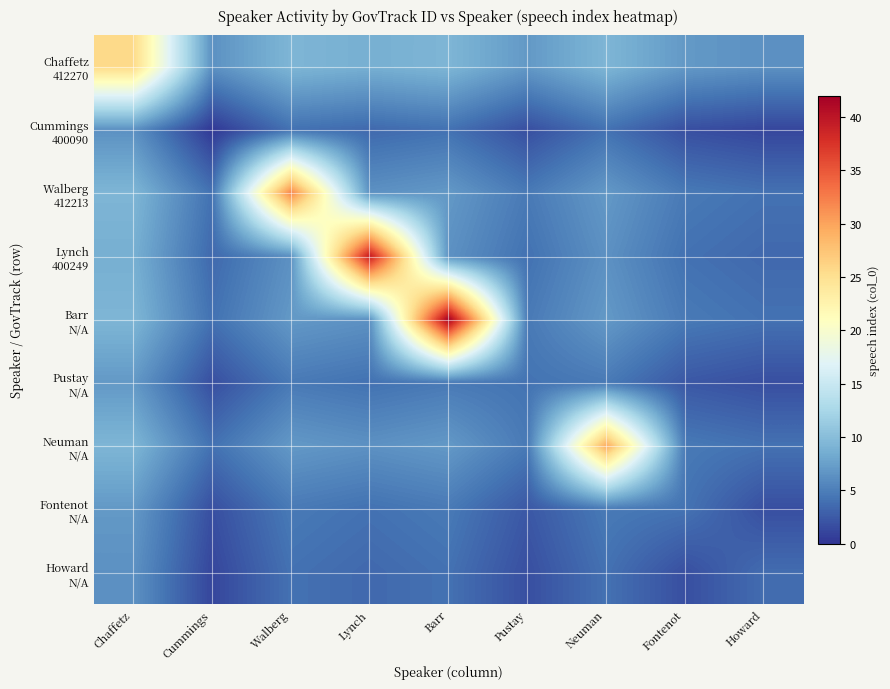

What is the total value across all series at Walberg?

79.0